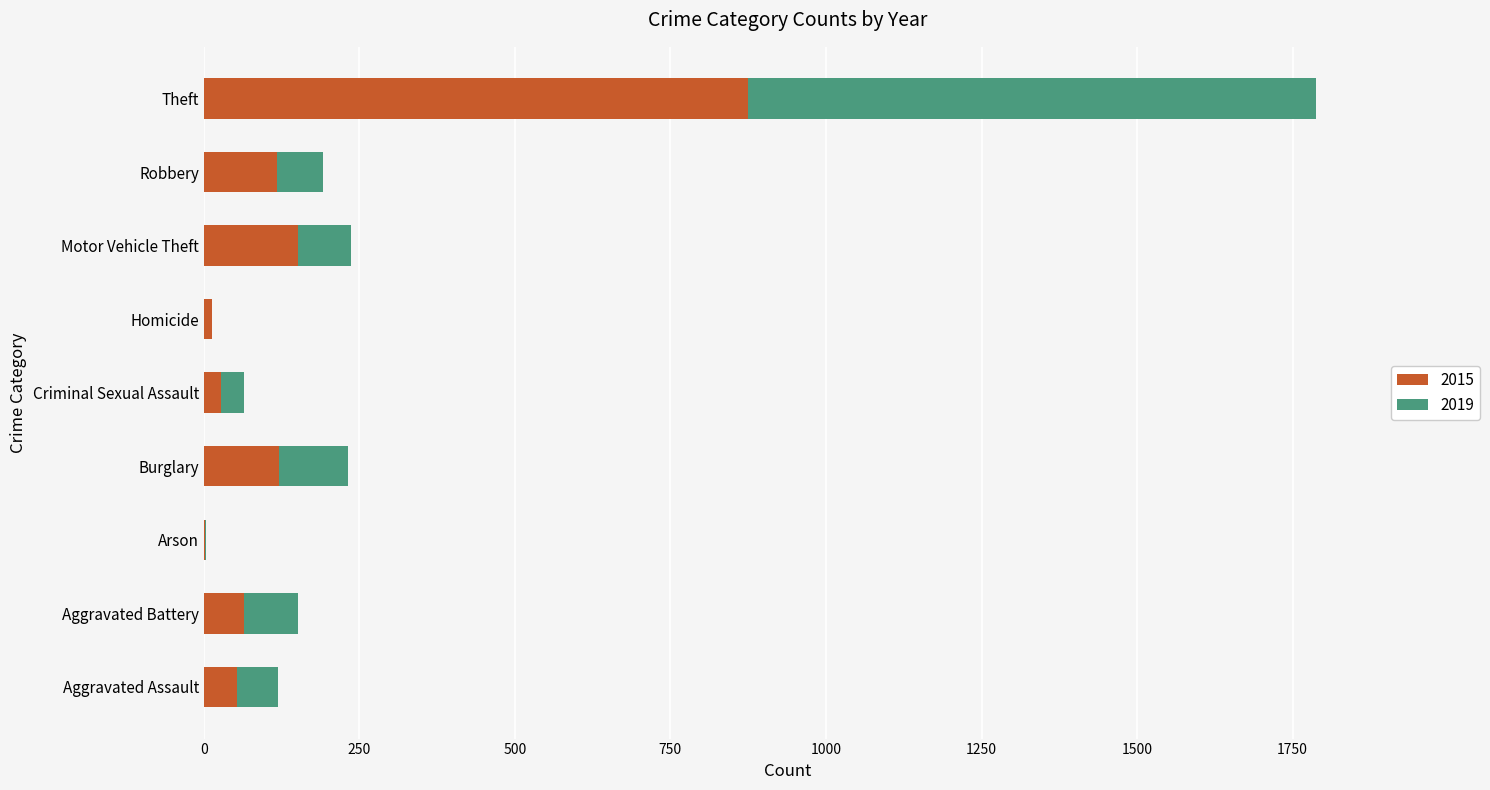

At which category is the sum across all series the highest?

Theft